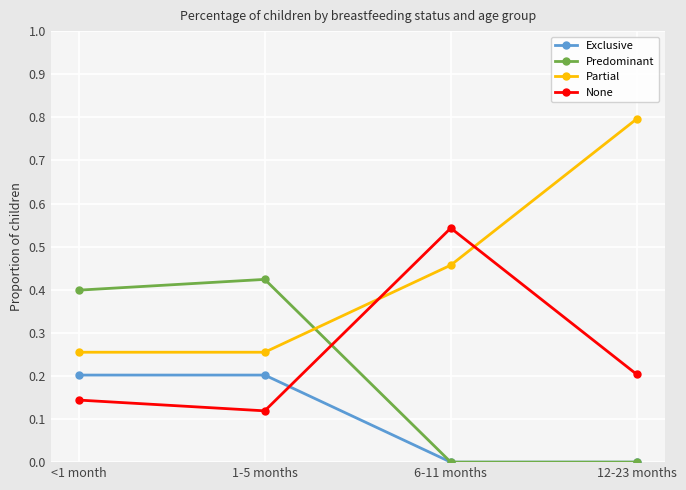

Is the value of Exclusive at <1 month greater than the value of Partial at 12-23 months?

No